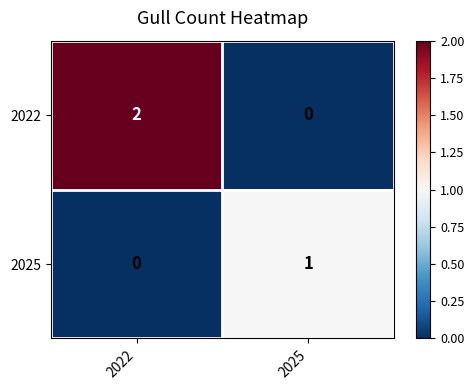

Which series has the largest range (max minus min)?

2022